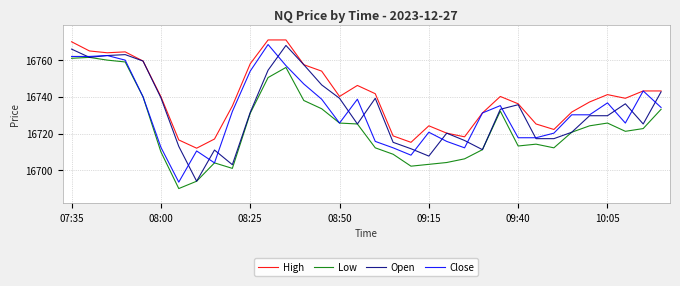

True or false: Low has more than 1 interior local peaks.

True